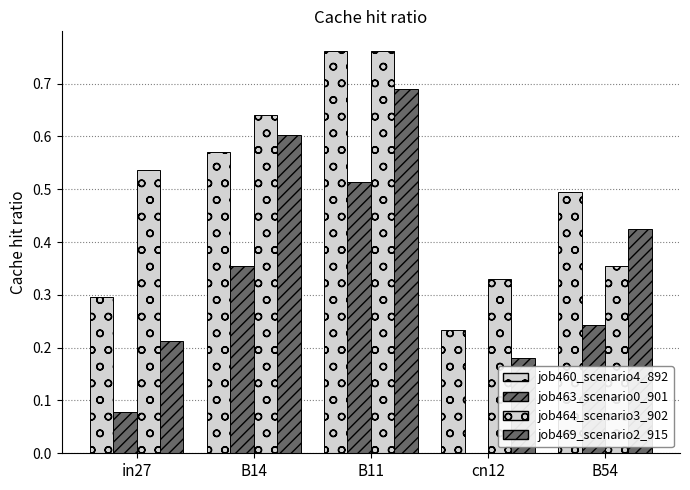

What is the maximum value for job463_scenario0_901?

0.5